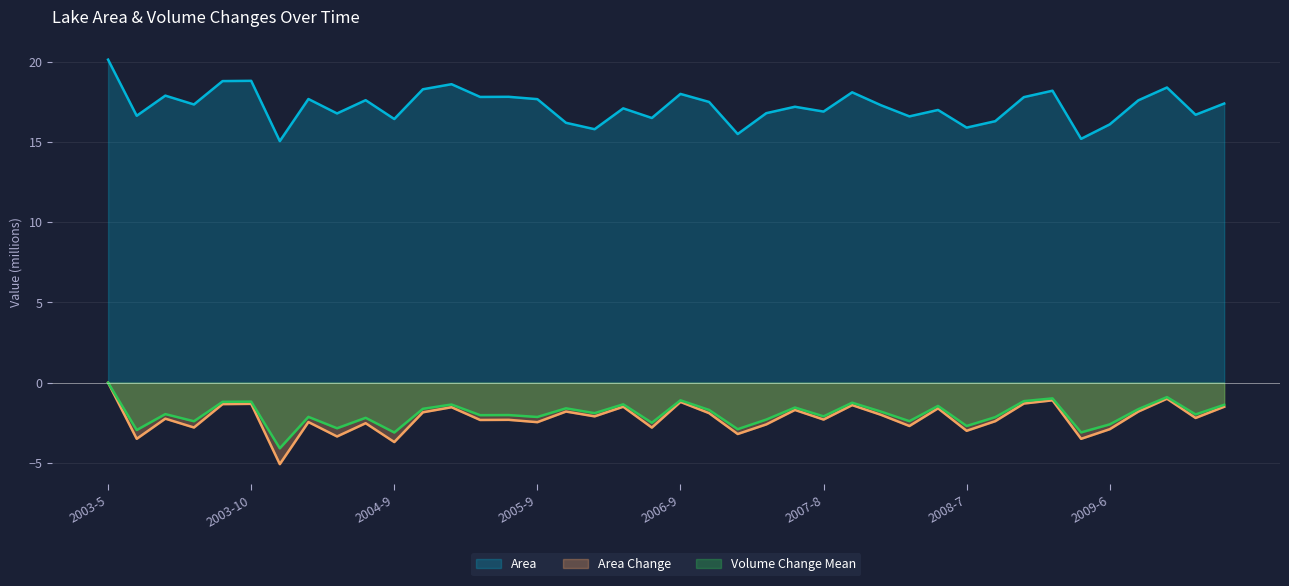

Which series has the widest spread of values?

Area